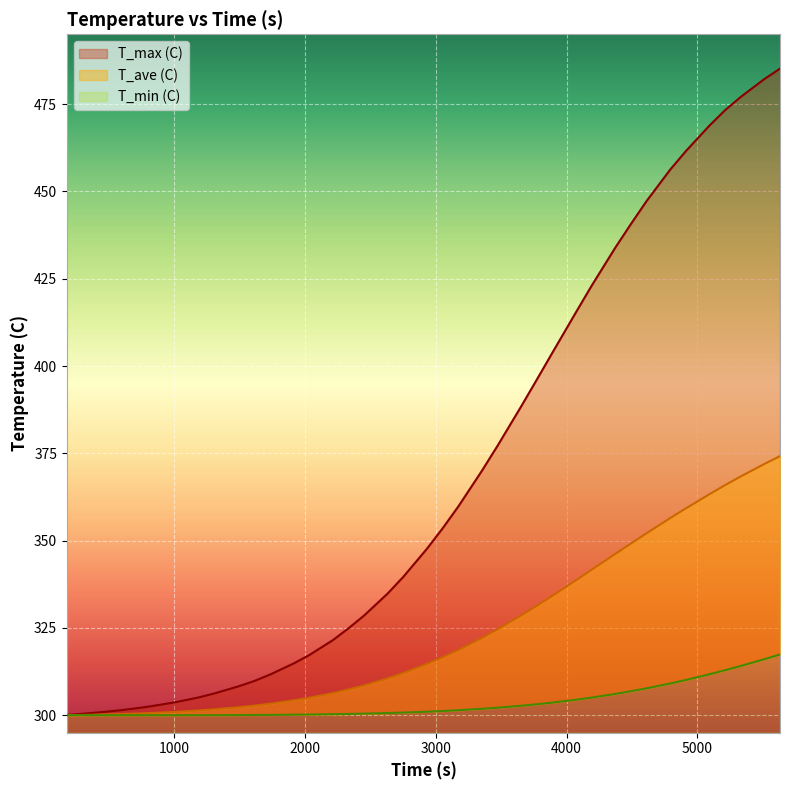

What is the difference between the highest and lowest values at 4071.4?

111.0